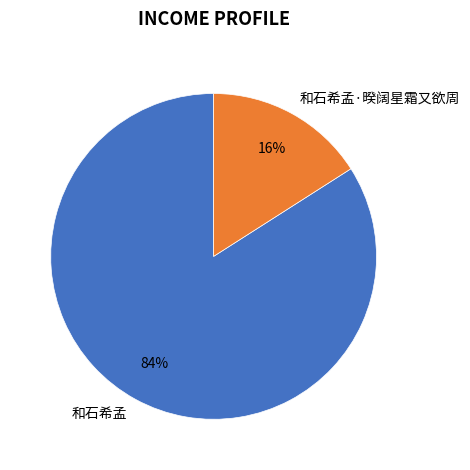

Does 和石希孟·暌阔星霜又欲周 represent more than half of the total?

No